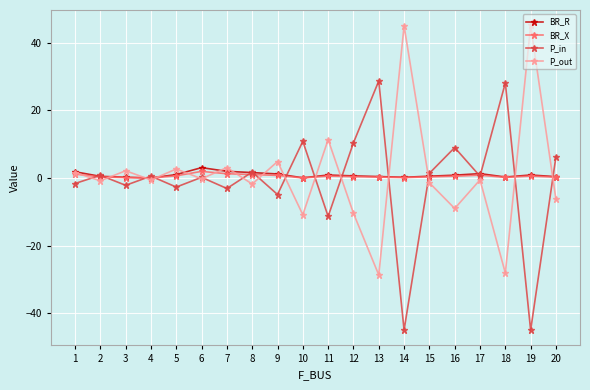

The BR_R series shows 0.0 at 4. True or false?

True